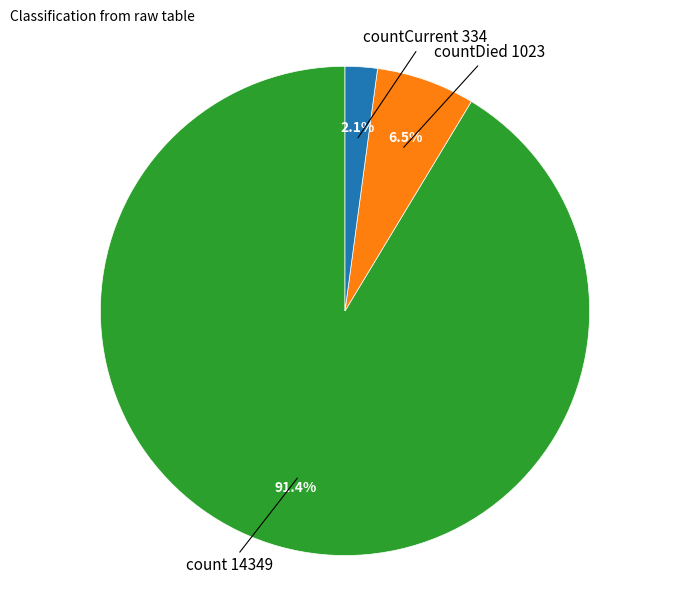

Is there a majority slice in this chart?

Yes